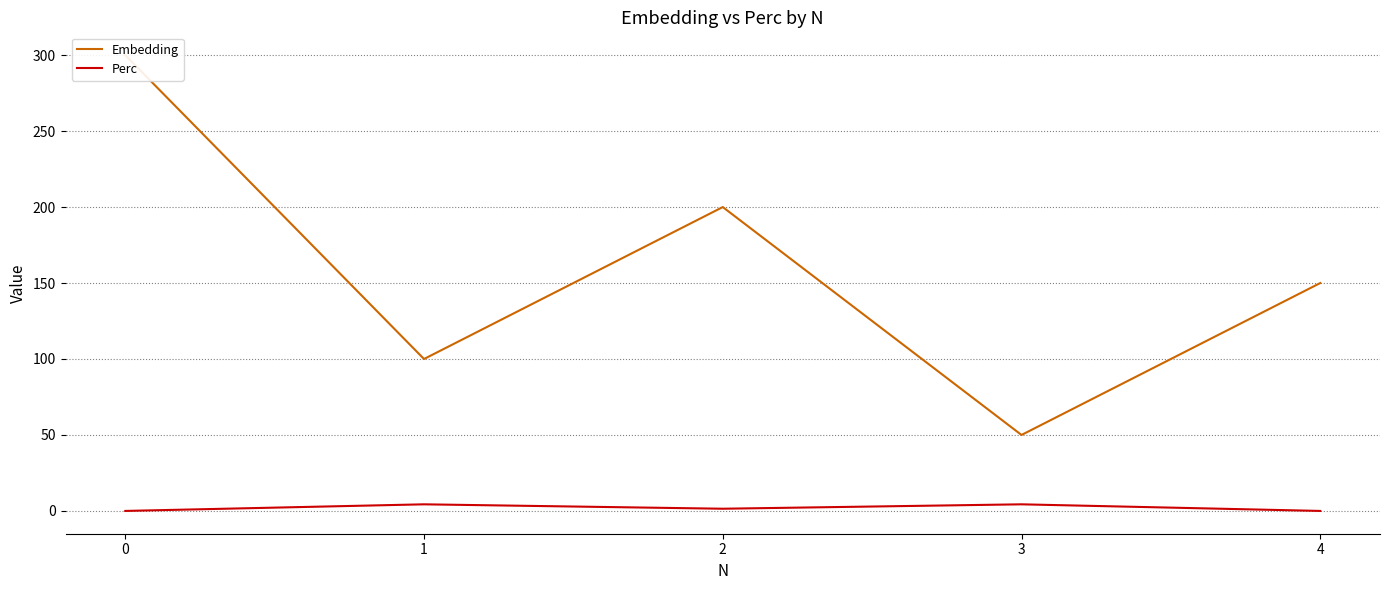

True or false: Perc and Embedding cross at least once.

False